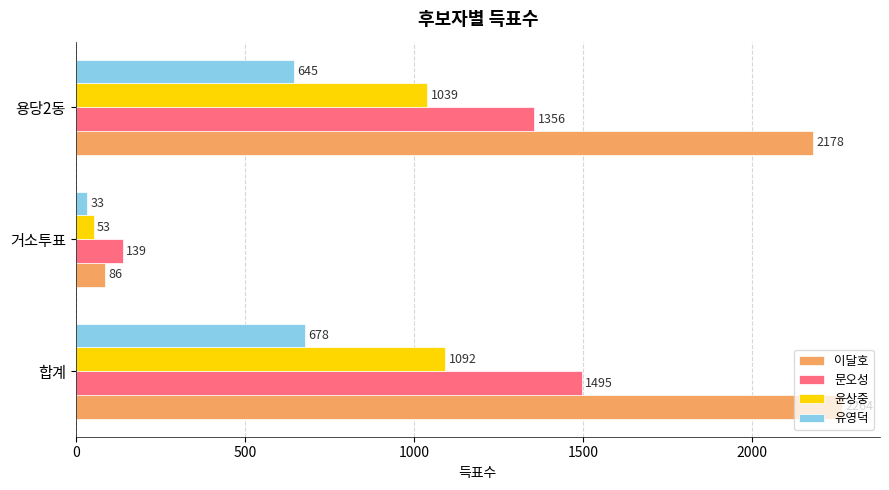

Where is 윤상중 nearest to the value 572?

용당2동